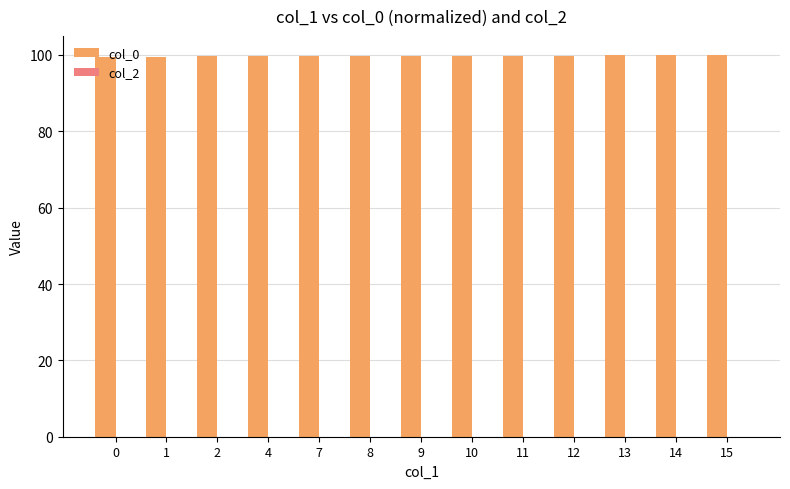

Does the chart contain any negative values?

No